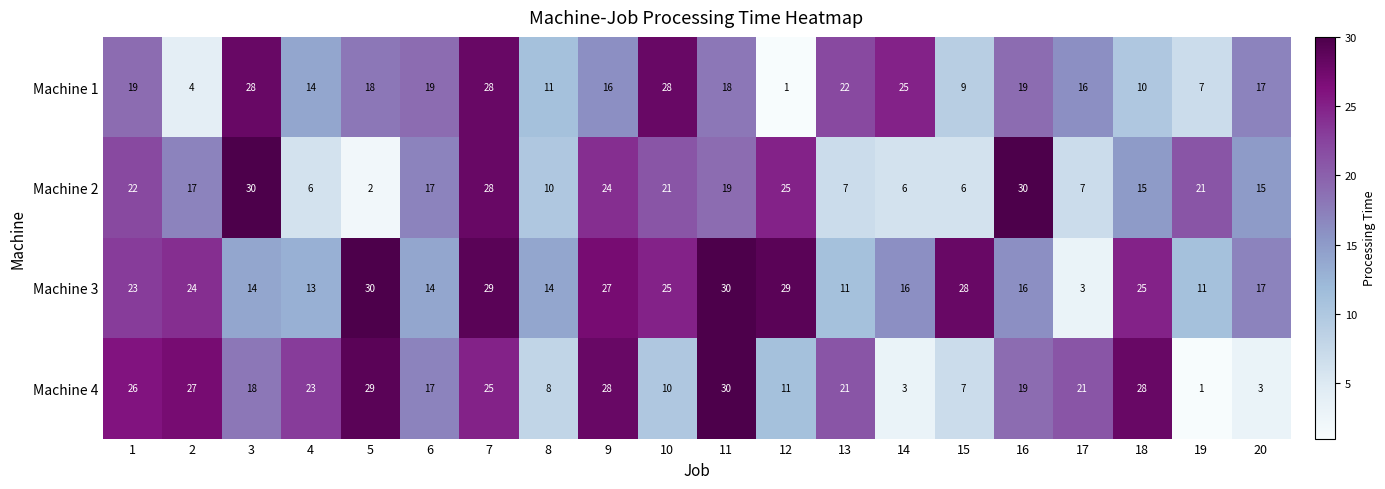

At which label does Machine 1 reach its minimum?

12